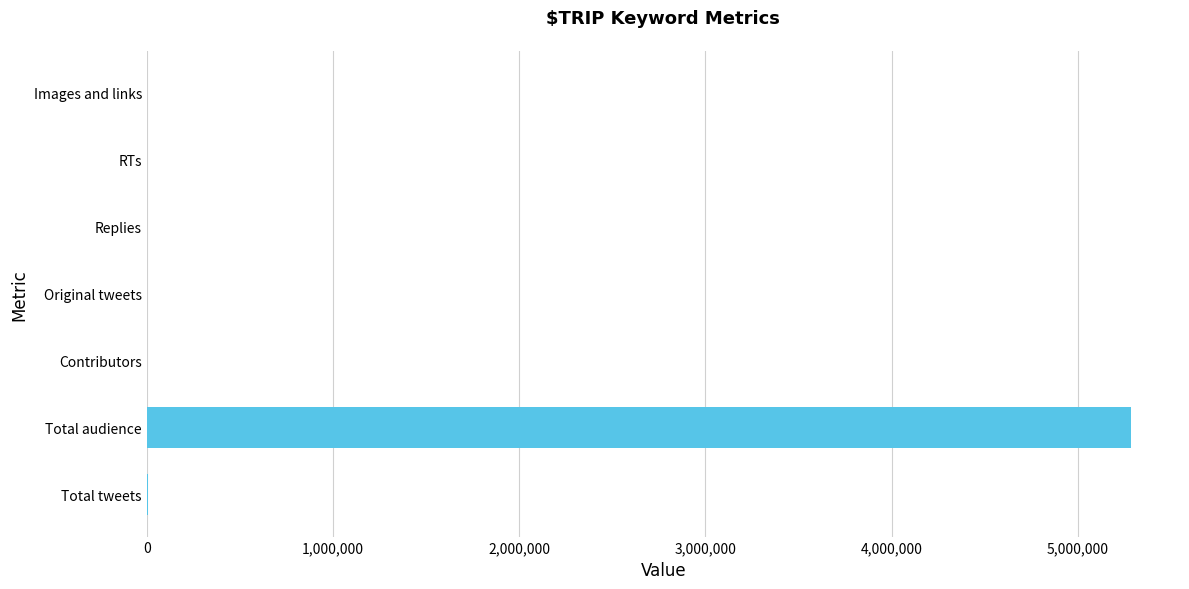

What is the sum of all values?

5294469